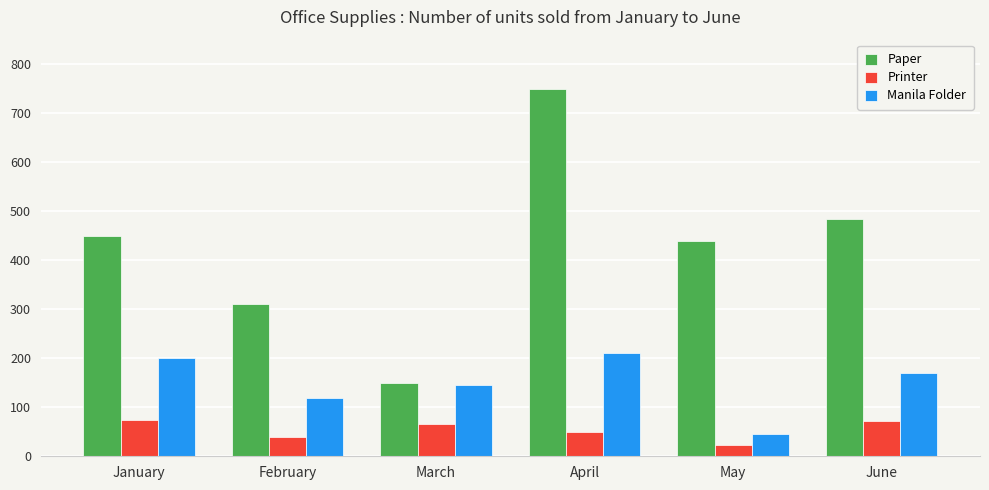

Does the chart contain stacked bars?

No